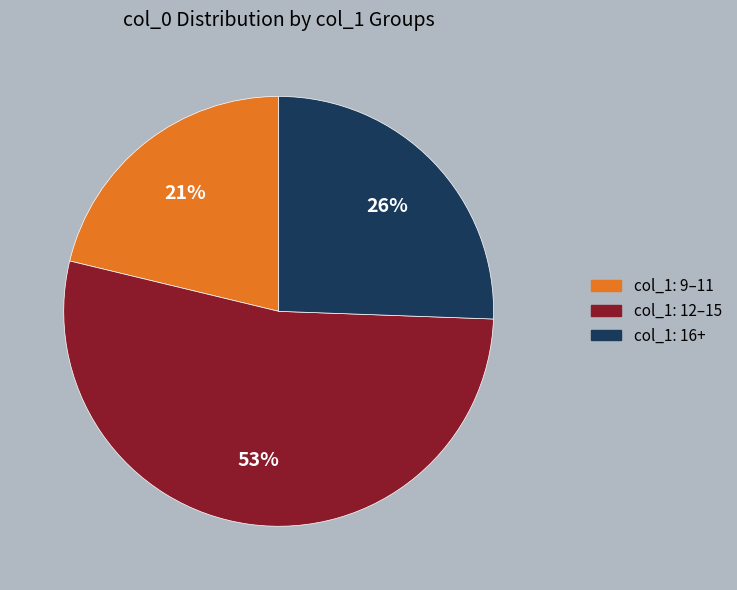

To the nearest percent, what is the average slice percentage?

33%